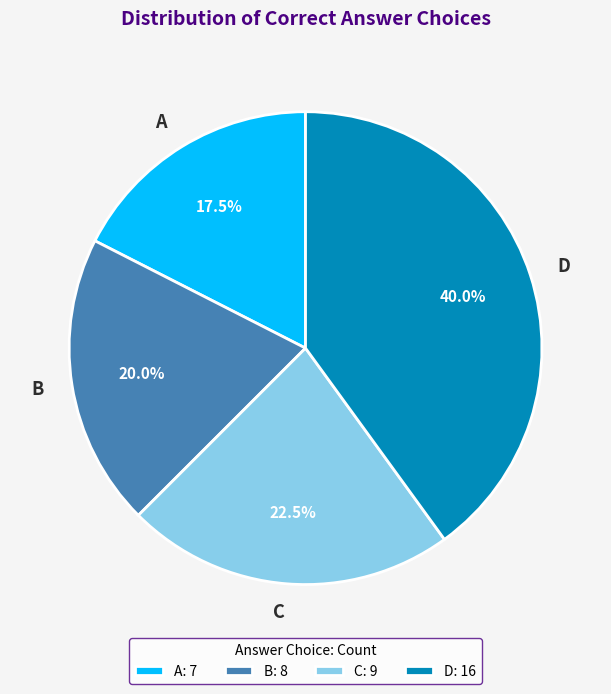

How many slices are in this pie chart?

4